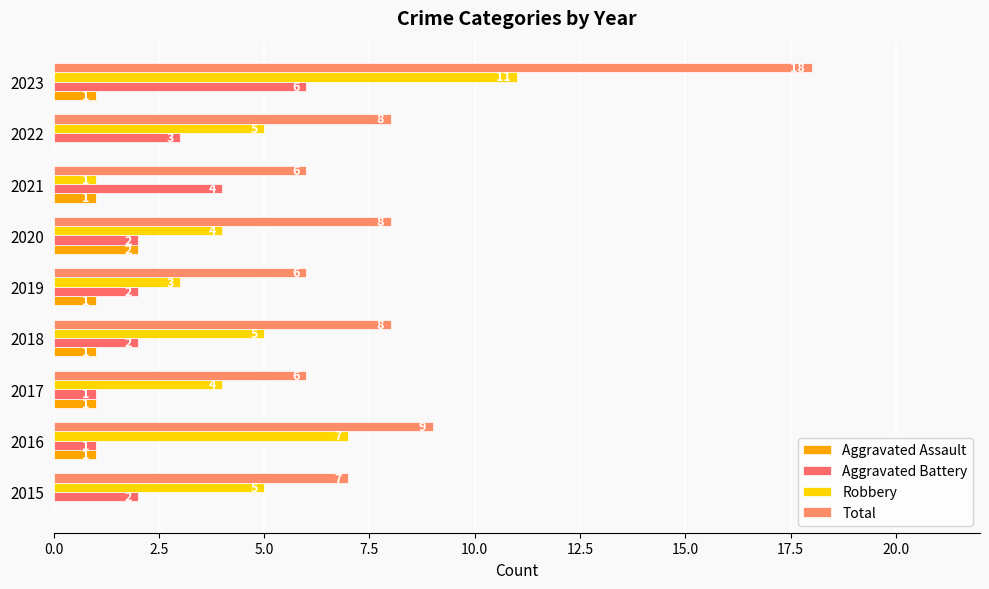

Count the number of data series in this chart.

4